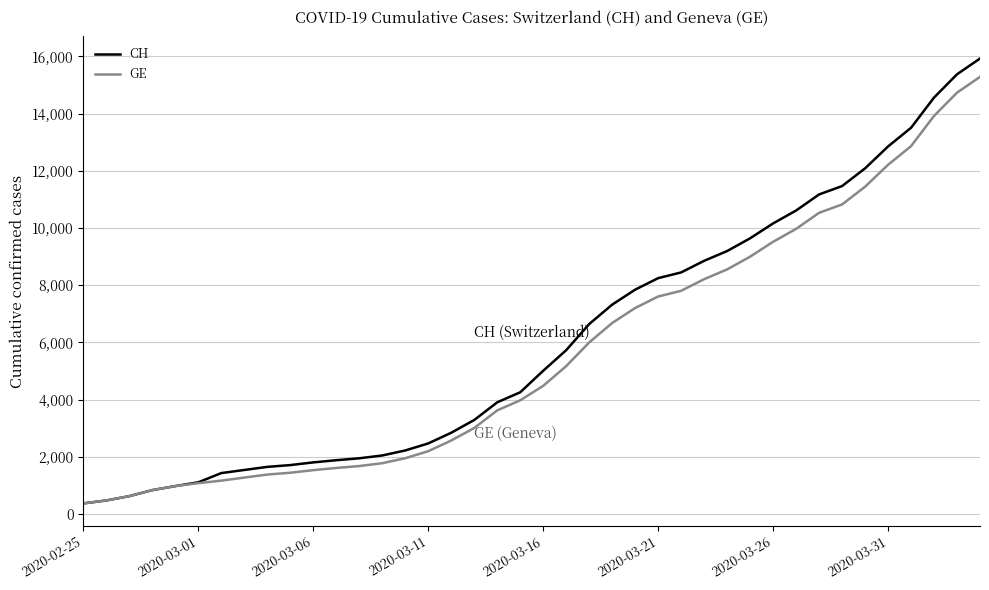

Which series has the widest spread of values?

CH